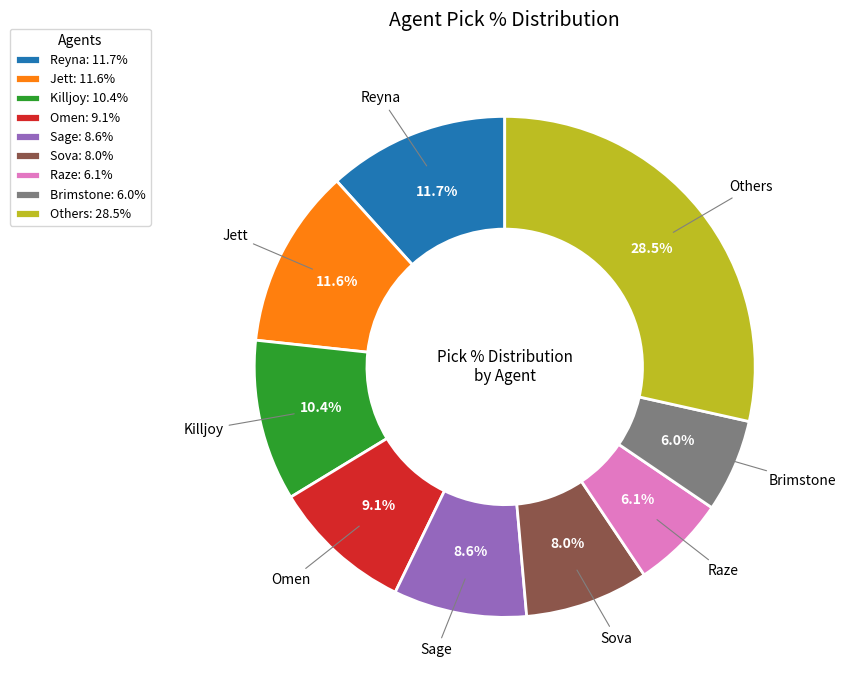

What is the ratio of the value at Raze: 6.1% to the value at Omen: 9.1%?

0.7